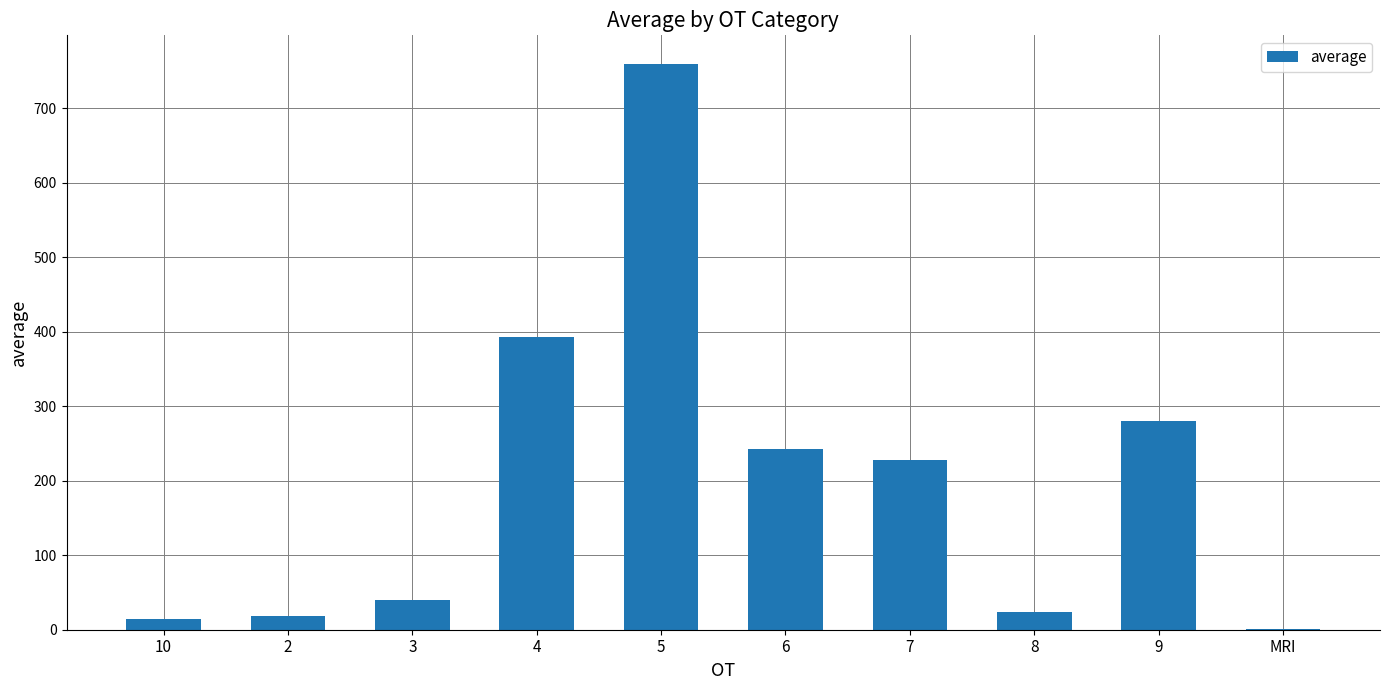

How many data points are above 227?

5